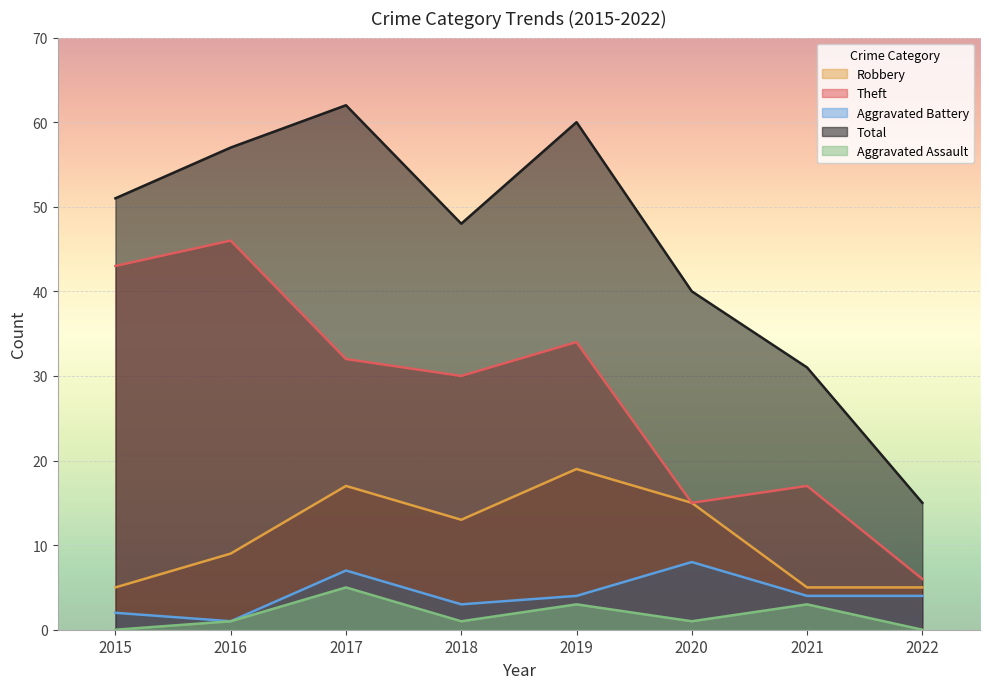

What is the value of the Total point at the 8th from the left?

15